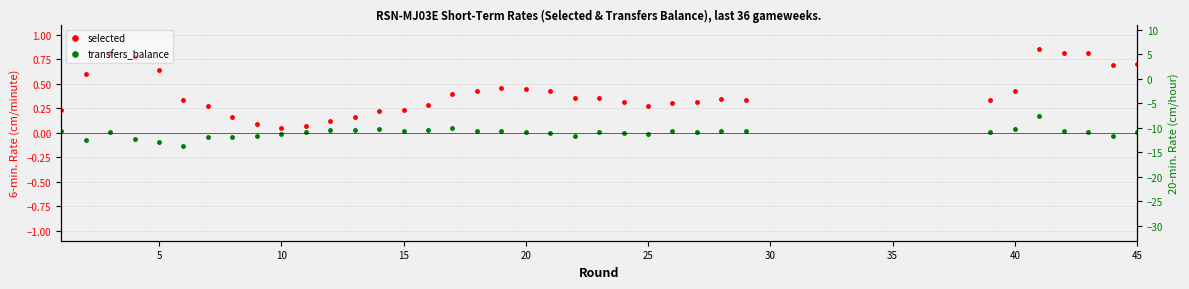

How many lines are shown in the chart?

2